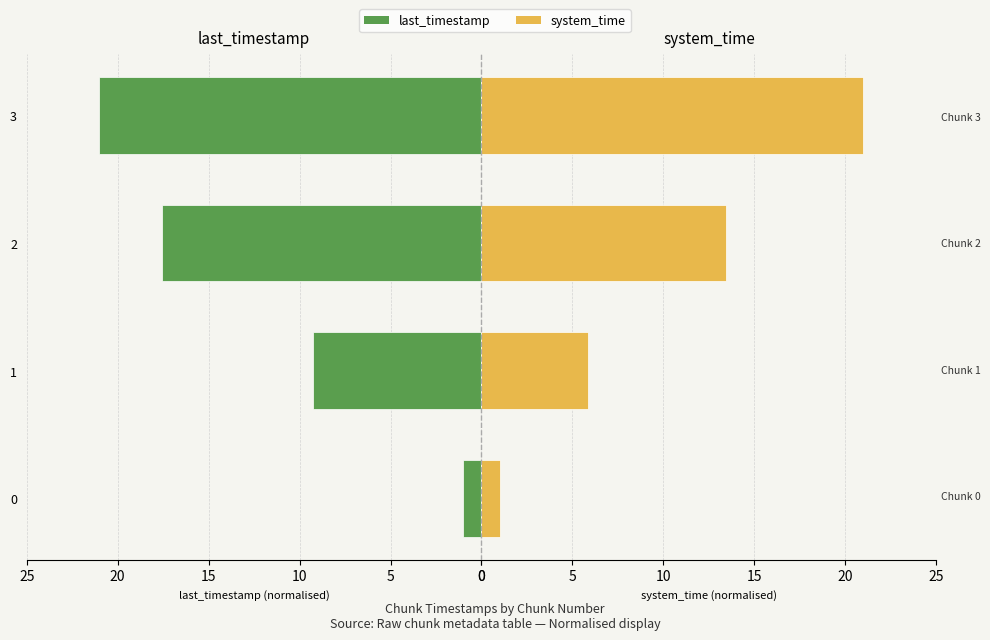

Reading left to right, what are all the values shown in this chart?

last_timestamp: 1.0	9.3	17.5	21.0
system_time: 1.0	5.9	13.4	21.0